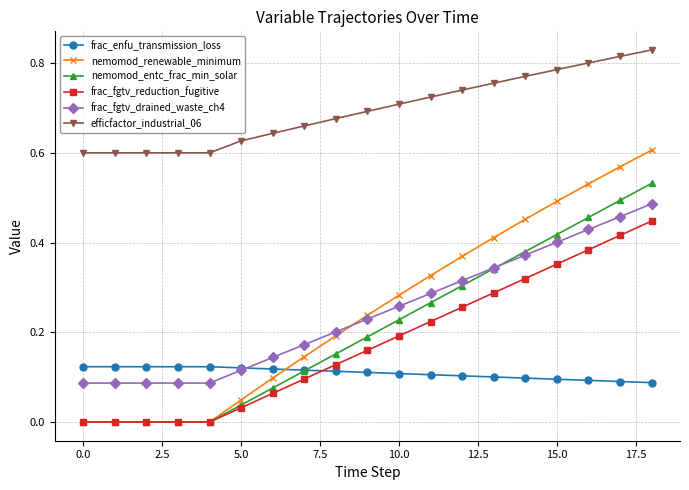

What are all the series names shown in the legend?

frac_enfu_transmission_loss, nemomod_renewable_minimum, nemomod_entc_frac_min_solar, frac_fgtv_reduction_fugitive, frac_fgtv_drained_waste_ch4, efficfactor_industrial_06